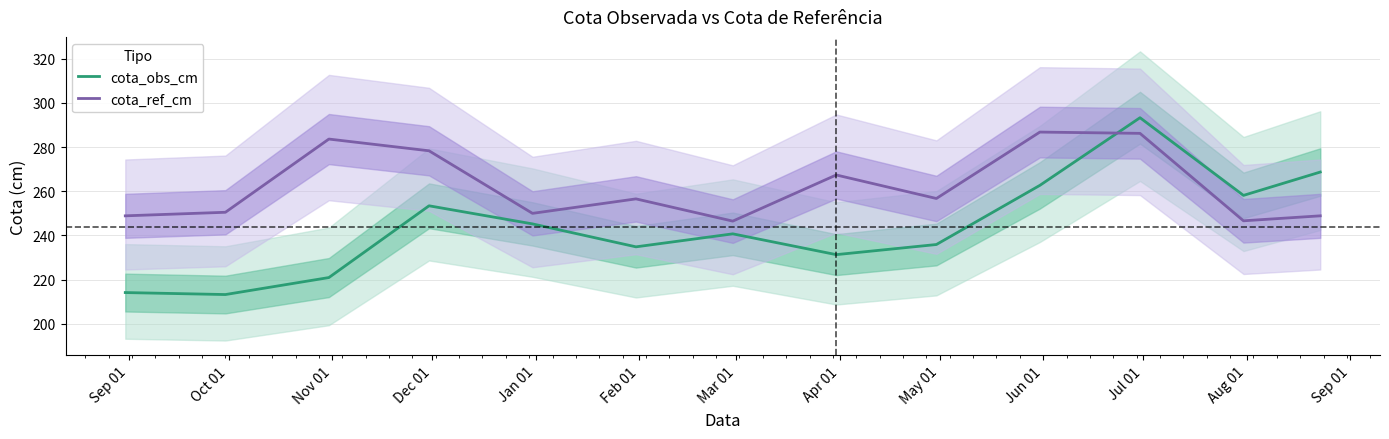

Reading left to right, transcribe all the data shown in this chart.

cota_obs_cm: 214.2	213.2	220.9	253.4	245.2	234.8	240.7	231.3	235.9	262.7	293.3	258.1	268.7
cota_ref_cm: 248.9	250.5	283.6	278.3	250.0	256.5	246.5	267.4	256.7	286.8	286.2	246.6	248.9